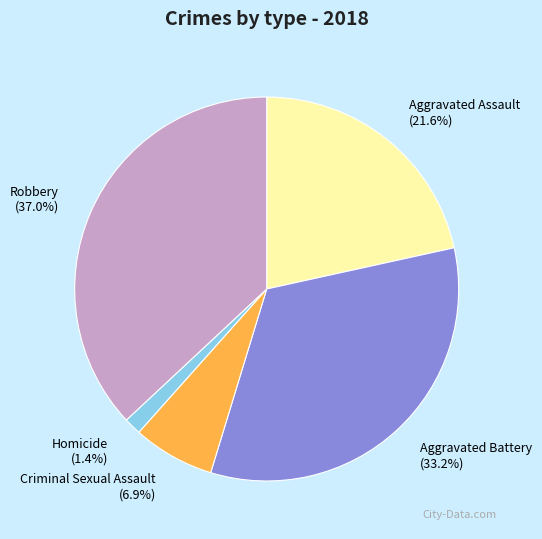

To the nearest percent, what portion does Robbery represent?

37%